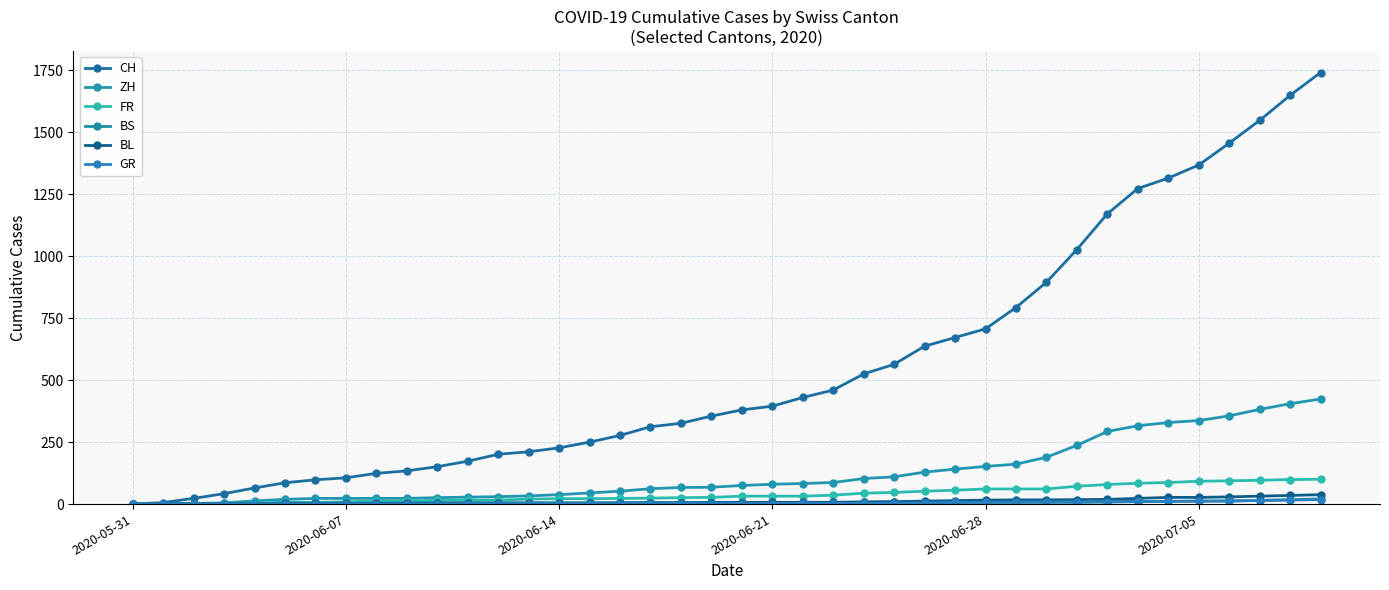

What is the value of the FR point at the 36th from the left?

92